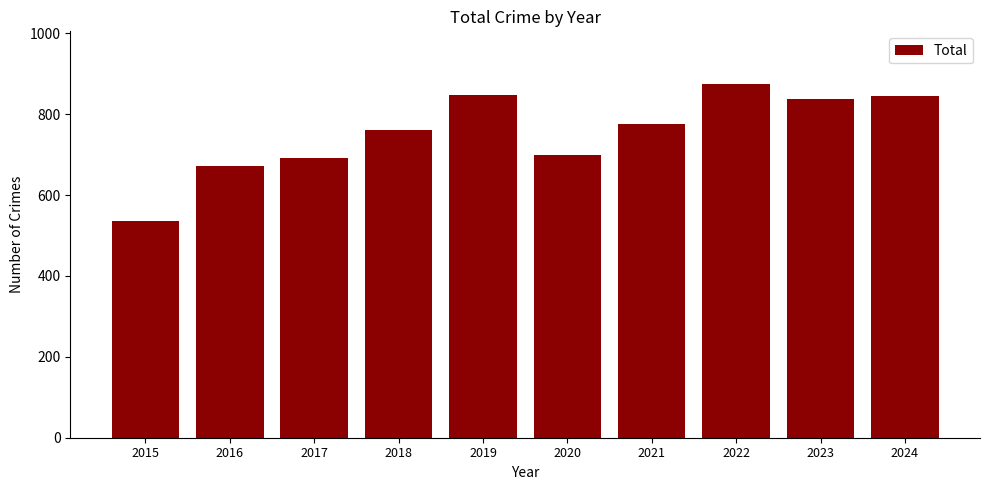

What is the value of the 5th bar from the left?

847